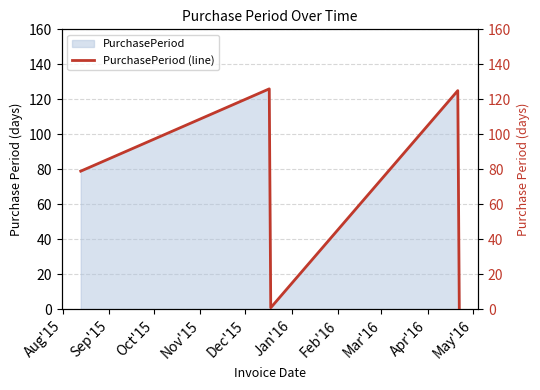

What position from the left is Oct'15?

3